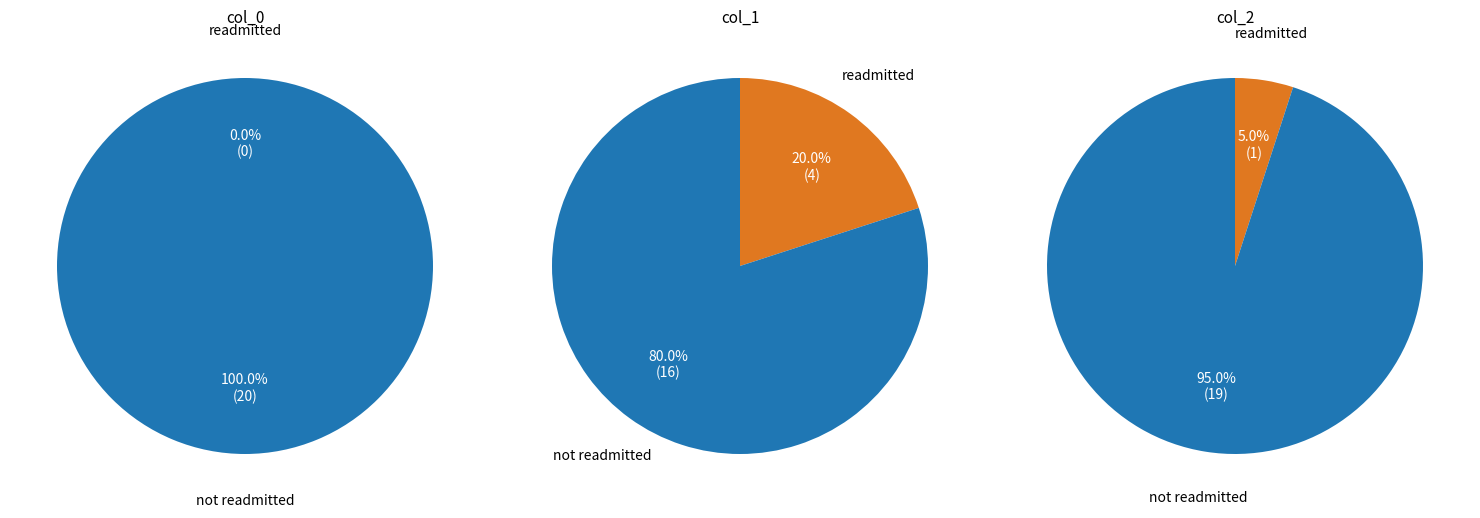

Which slice is the smallest?

col_0